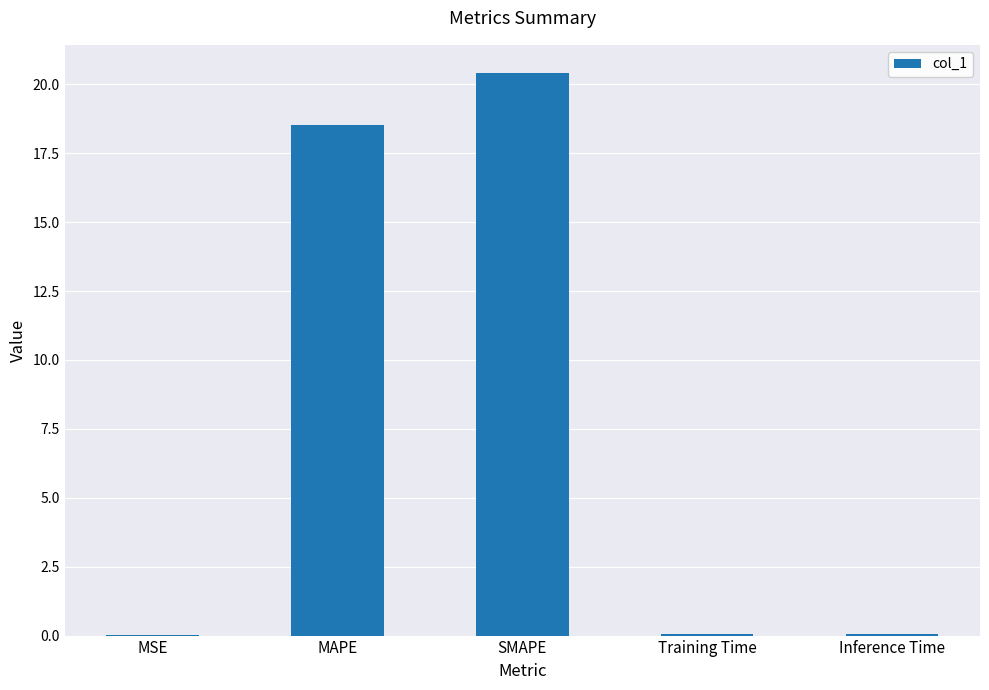

What is the change in value from MSE to SMAPE?

+20.4